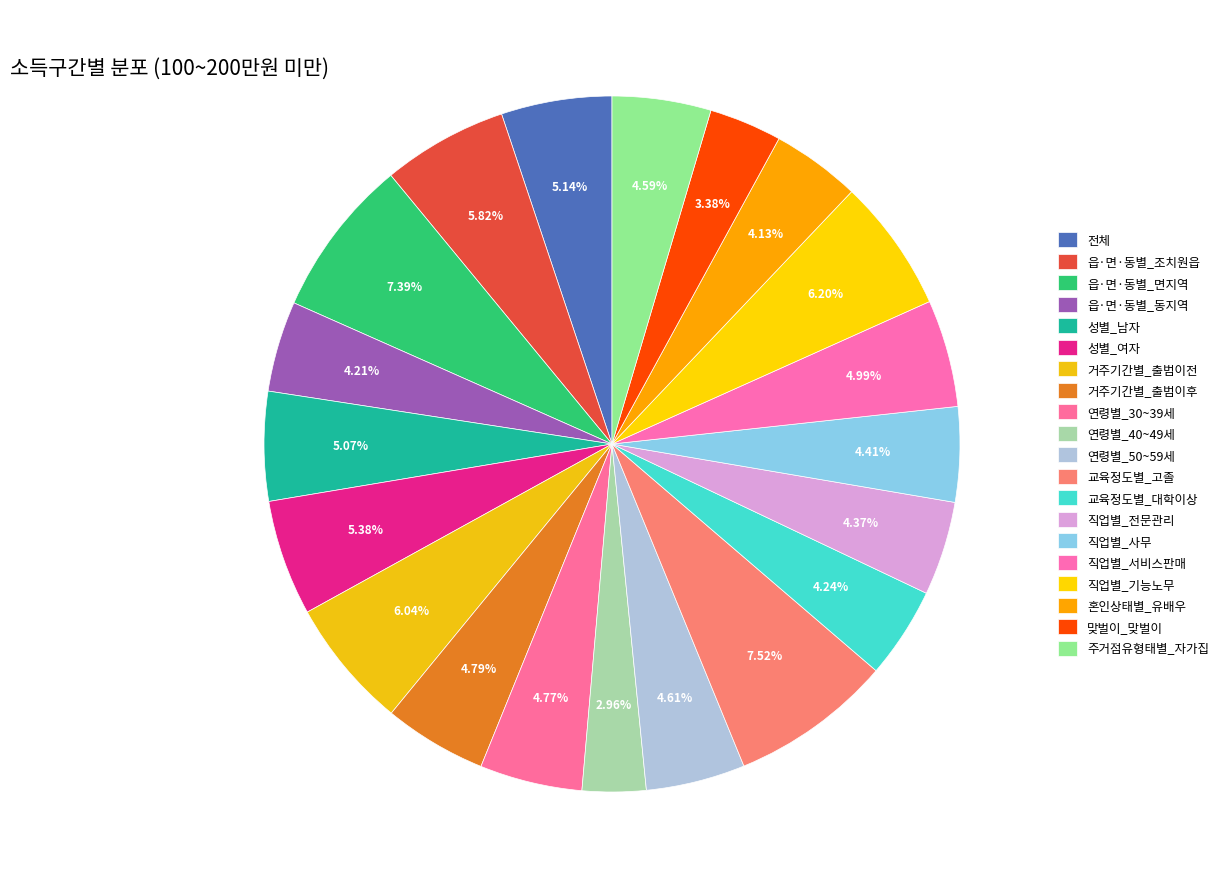

How many slices are in this pie chart?

20